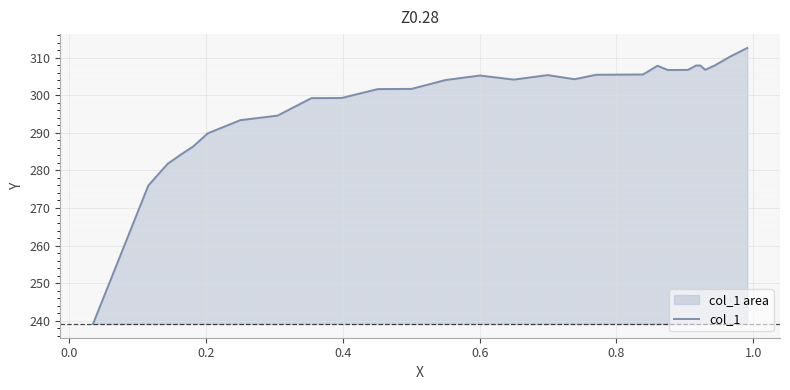

What is the maximum value shown in the chart?

312.6